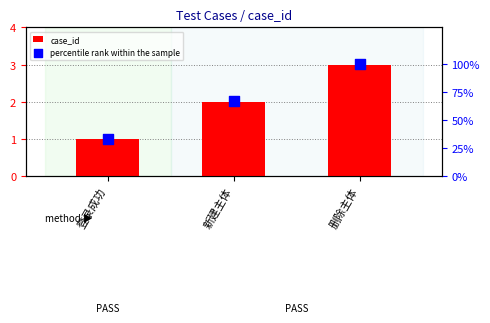

What are all the series names shown in the legend?

case_id, percentile rank within the sample